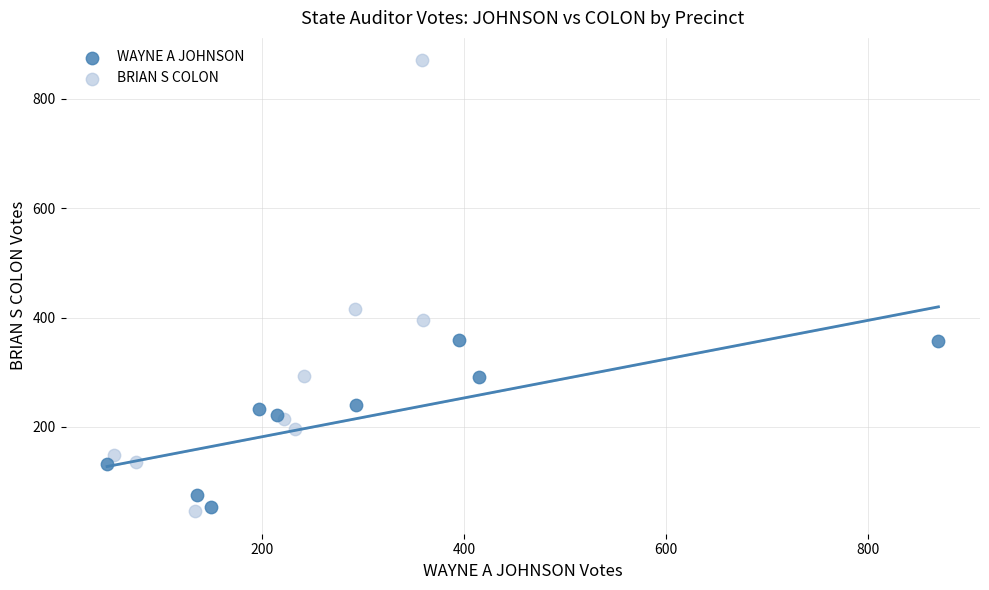

Which series has the largest Y range (max minus min)?

BRIAN S COLON